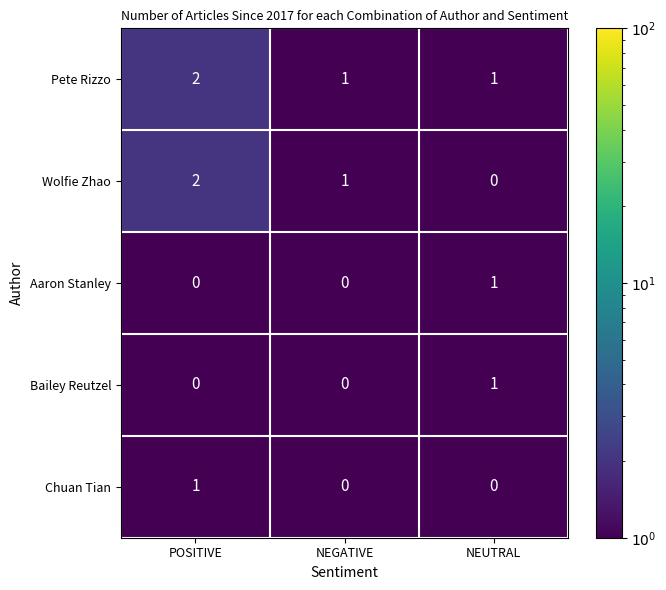

What is the total value across all series at POSITIVE?

5